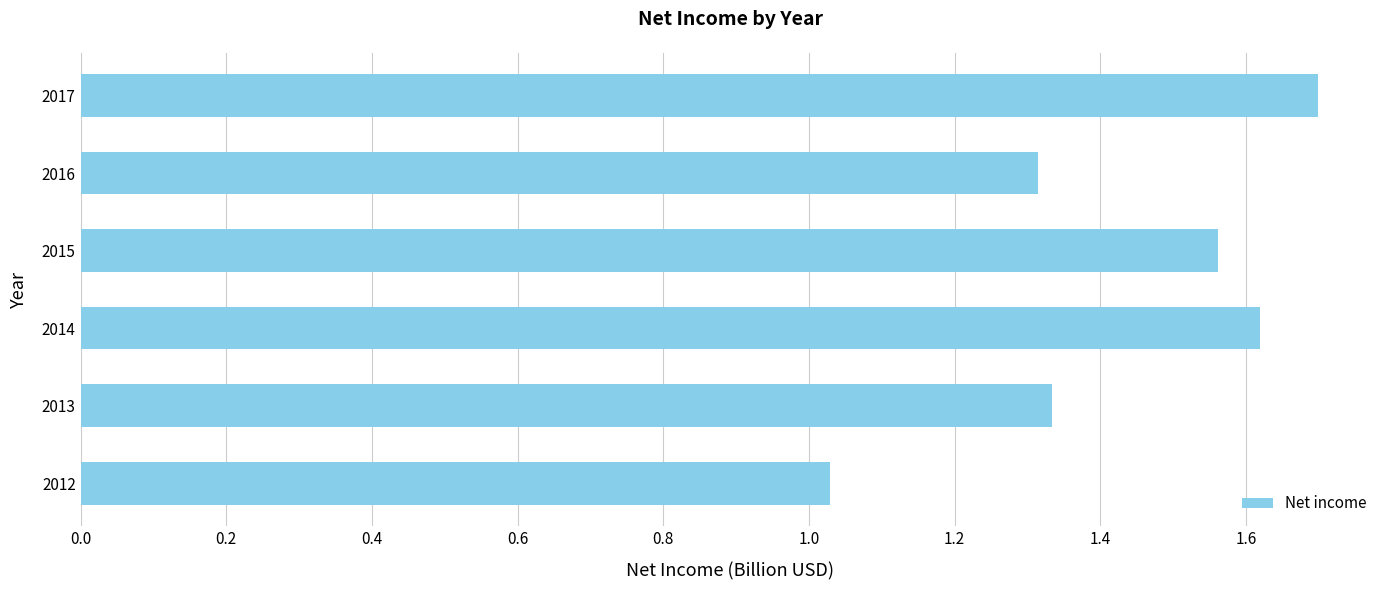

What is the difference between the second highest and second lowest values?

0.3